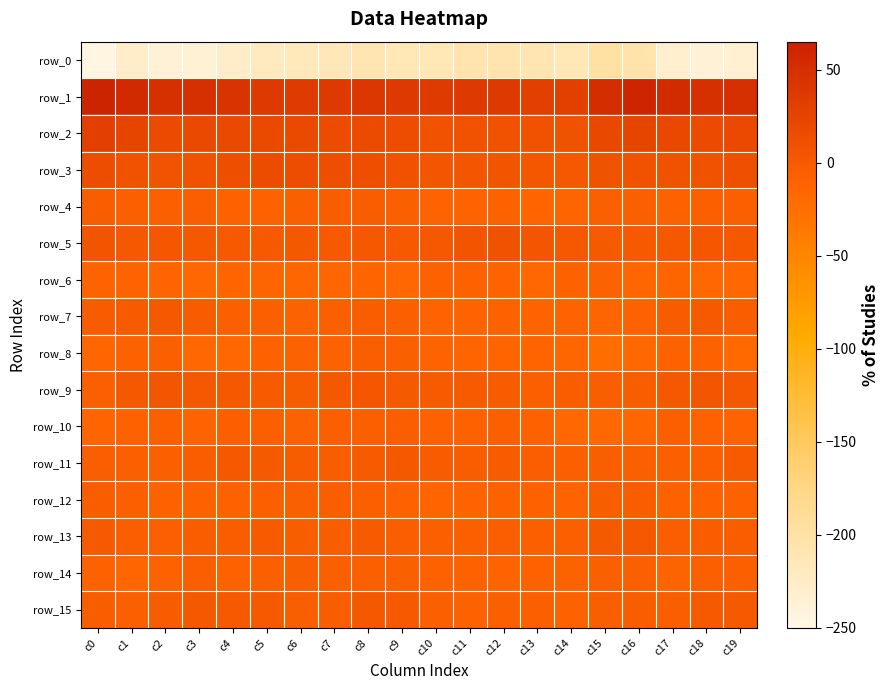

List the series in order of their peak value, highest first.

row_1, row_2, row_3, row_5, row_9, row_13, row_11, row_7, row_15, row_12, row_4, row_8, row_14, row_10, row_6, row_0